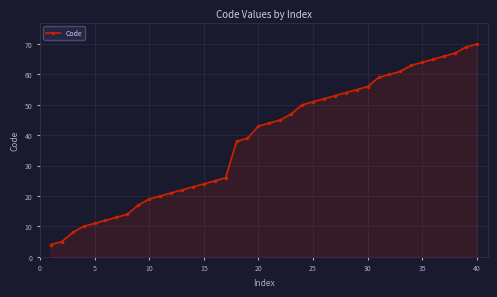

What is the difference between the second highest and minimum values?

65